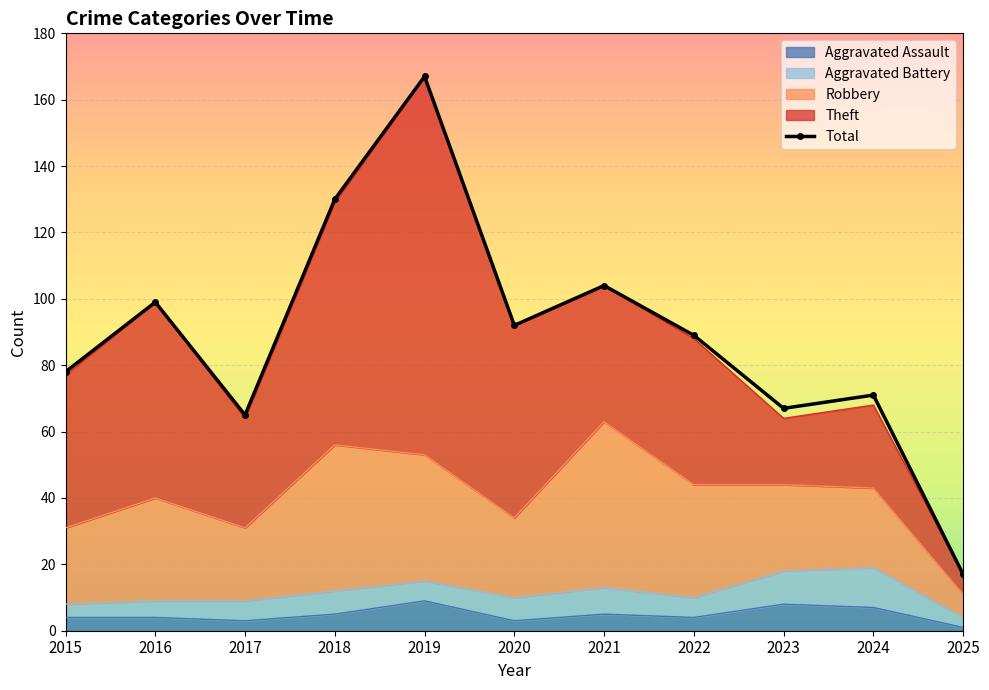

The value at 2020 is 58. True or false?

False